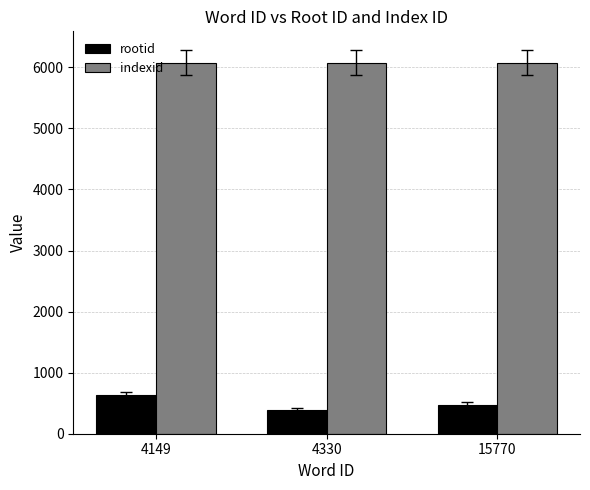

At how many categories does at least one series exceed 5522?

3